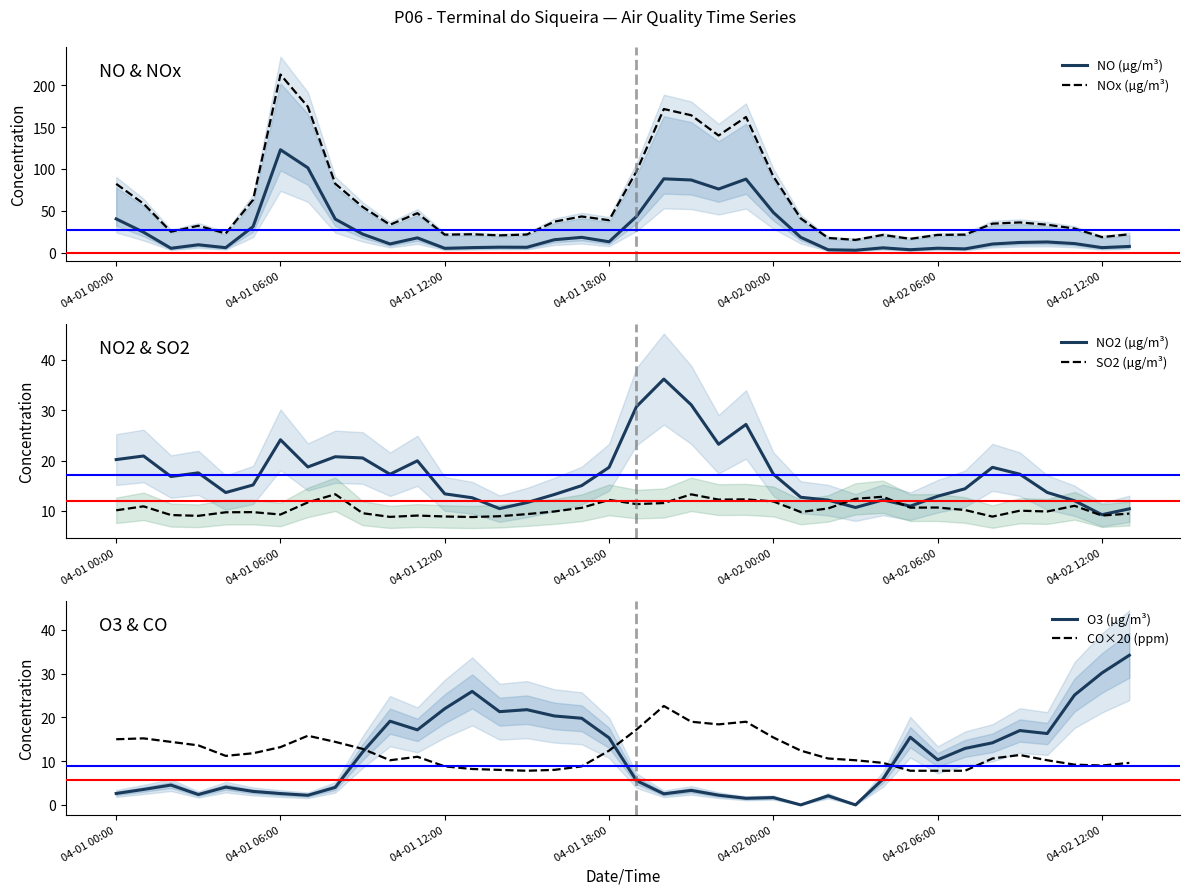

True or false: NO (µg/m³) and NOx (µg/m³) intersect in this chart.

False